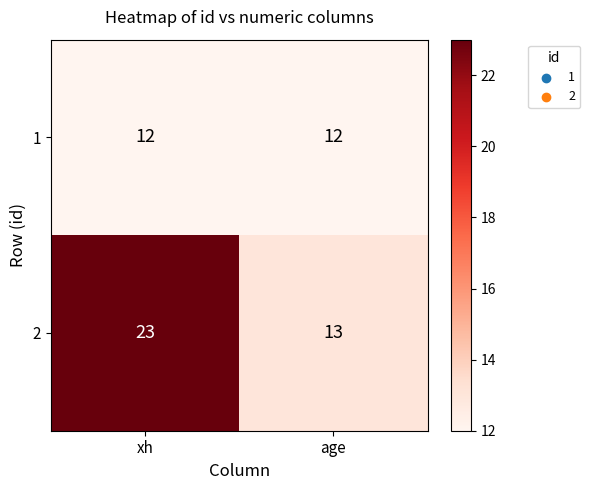

What is the minimum value for 1?

12